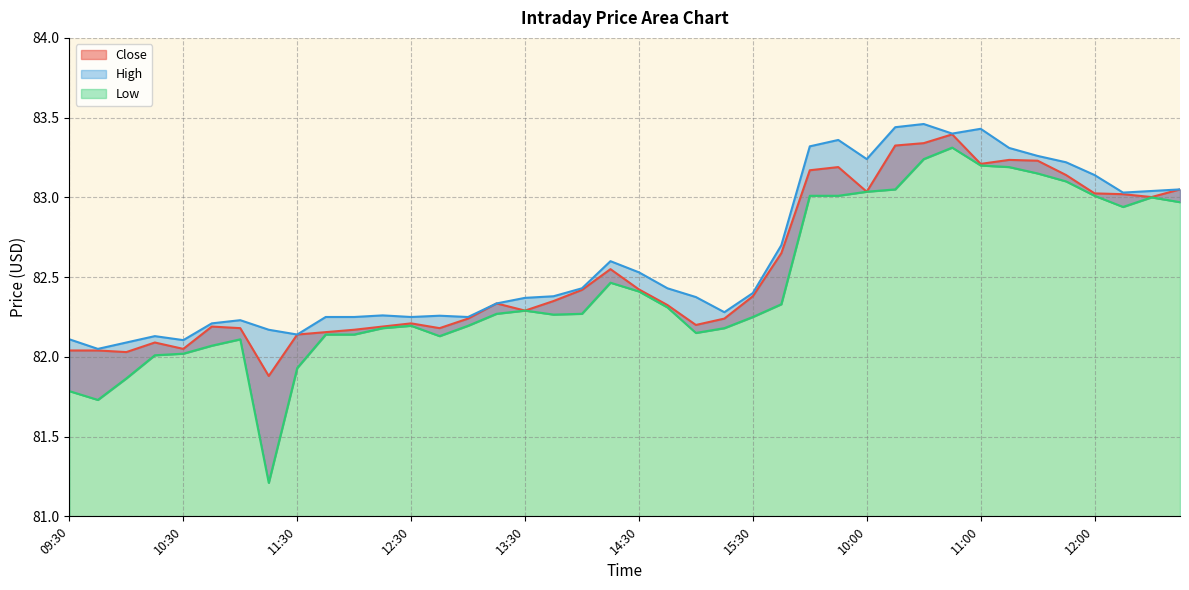

What are all the series names shown in the legend?

Close, High, Low